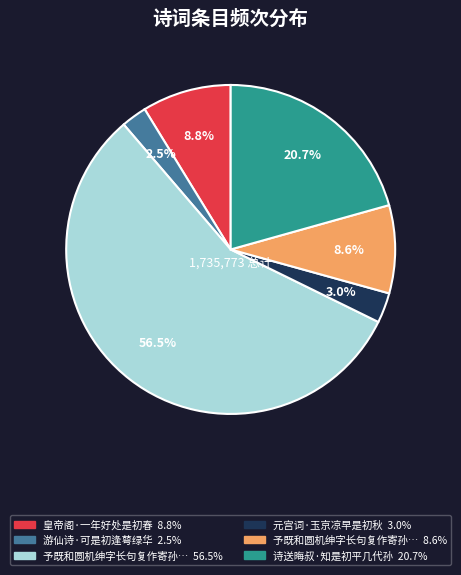

Is there any slice that represents more than half of the pie?

Yes